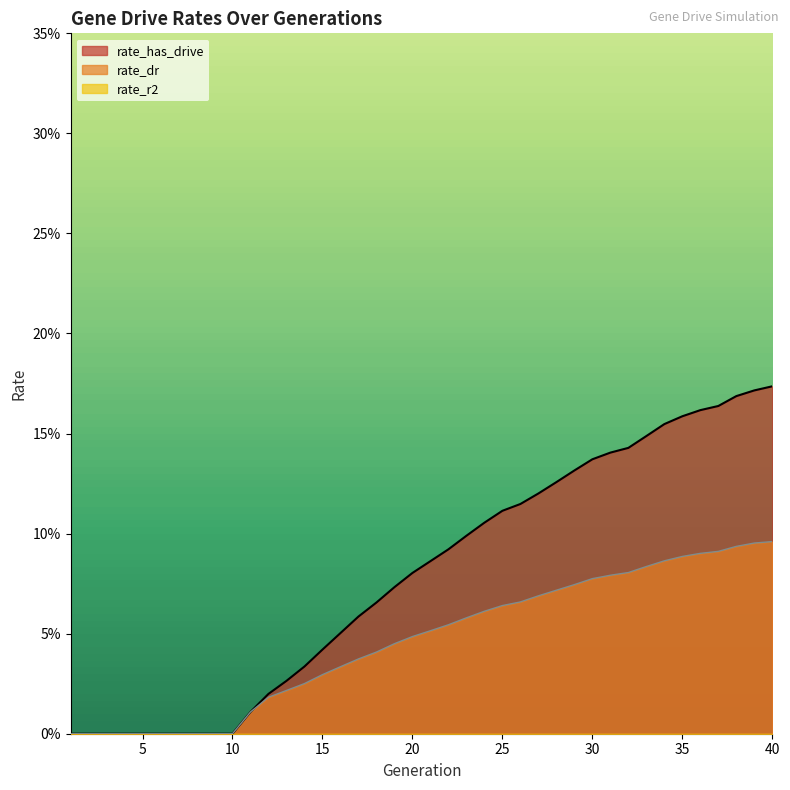

What is the difference between the rate_dr values at 7 and 26?

0.1